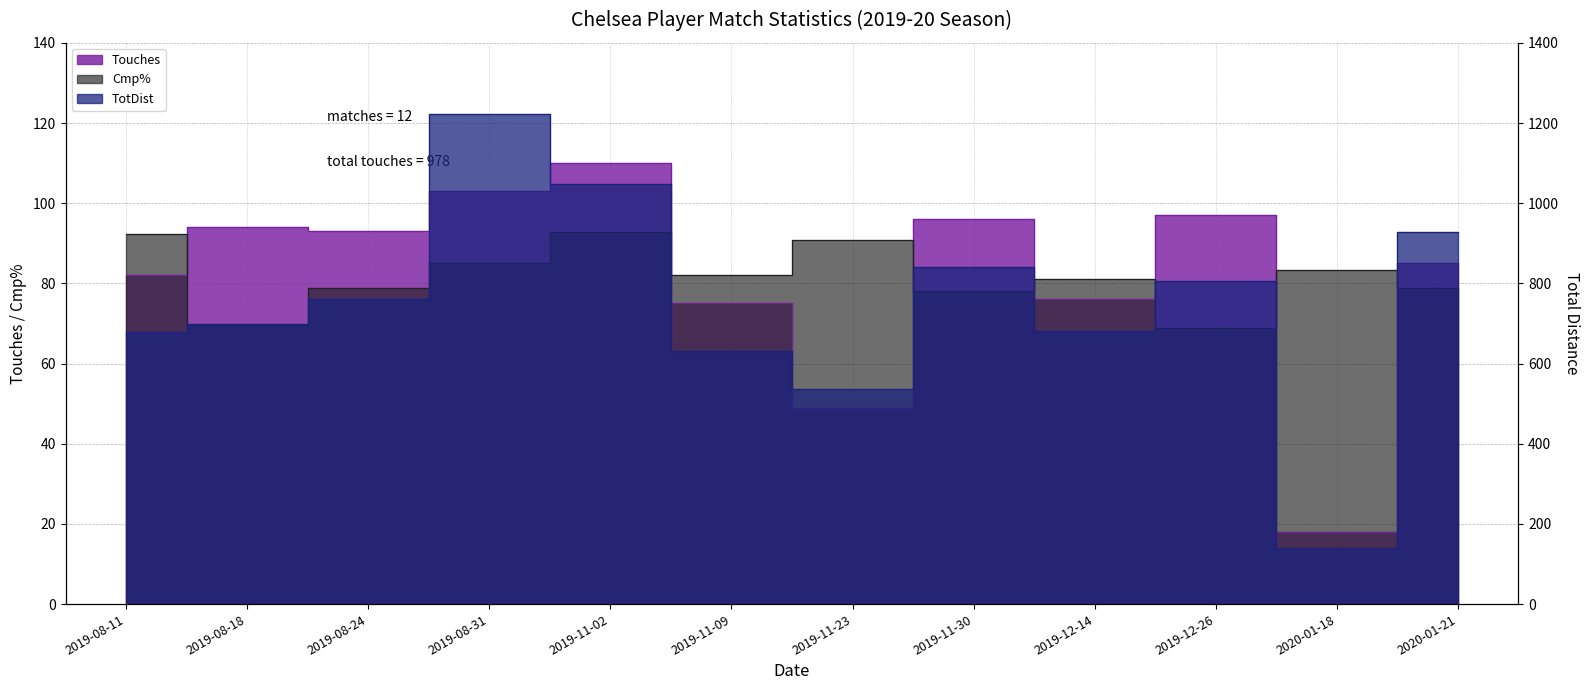

Is the value of Cmp% at 2019-11-30 greater than the value of TotDist at 2019-11-02?

No